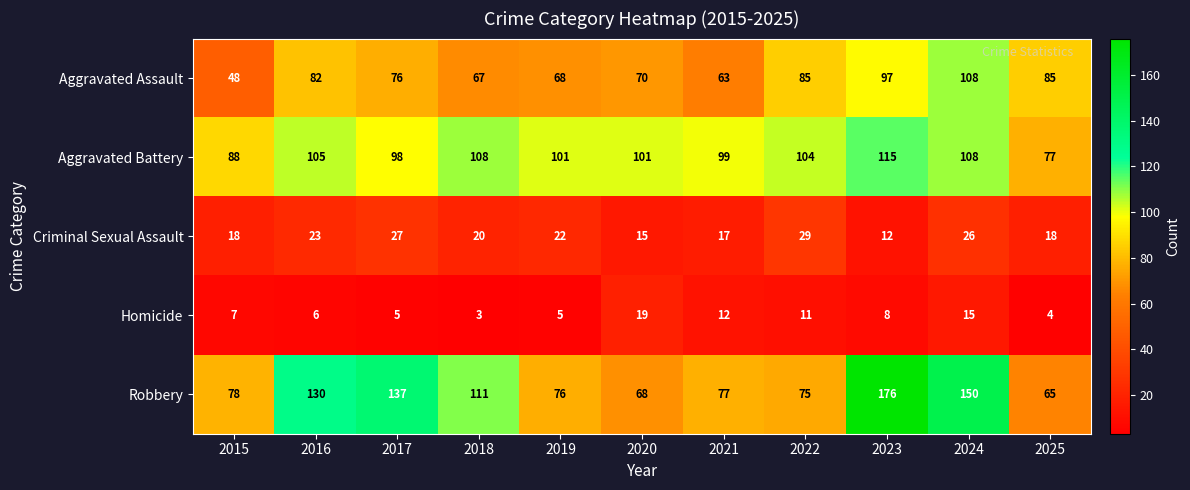

What is the sum of the Robbery values at 2016 and 2022?

205